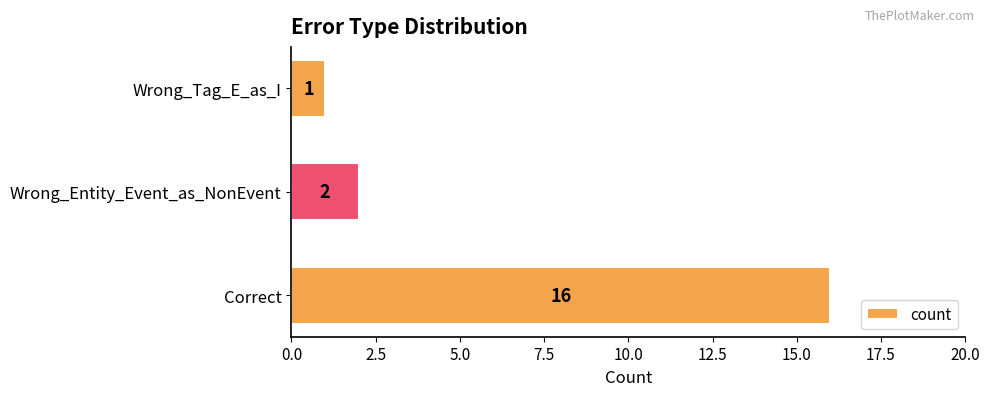

What is the difference between the maximum and minimum values?

15